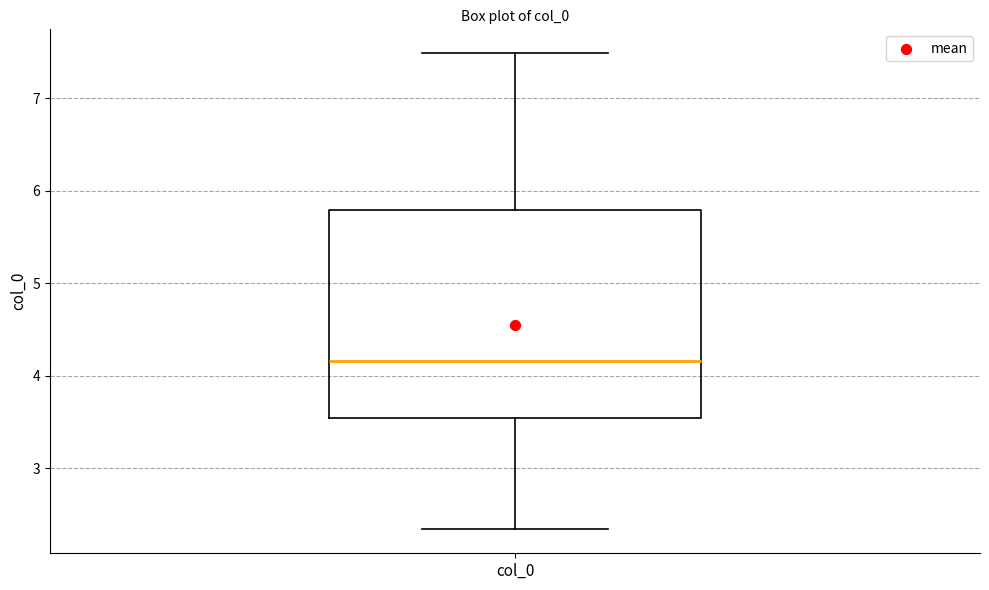

Where does the median line of the box for col_0 sit on the y-axis? The values are not printed on the chart, so give them approximately, as read against the axis.

4.2